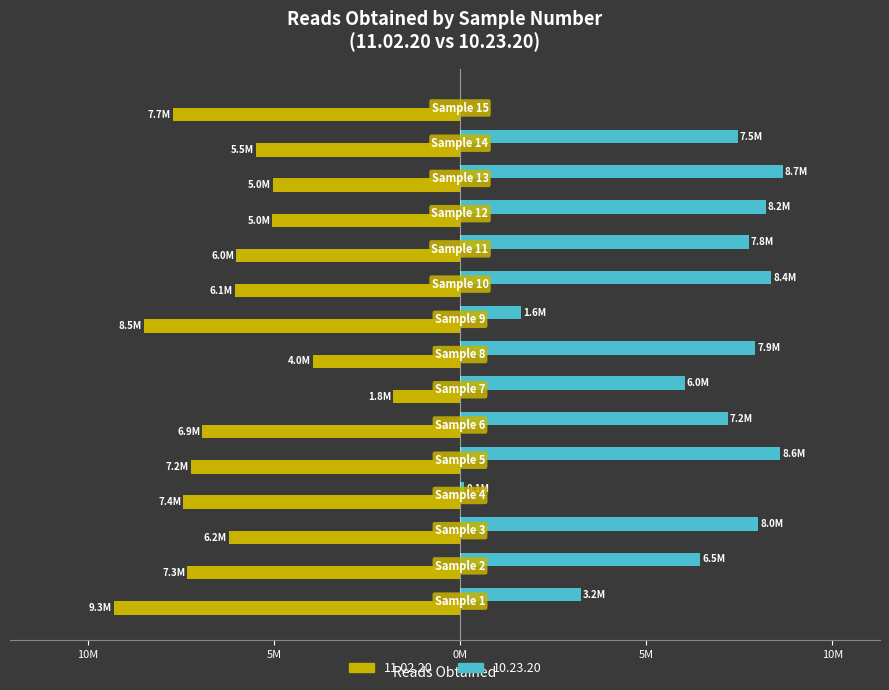

Rank the categories by 10.23.20 value from highest to lowest.

13, 5, 10, 12, 3, 8, 11, 14, 6, 2, 7, 1, 9, 4, 15